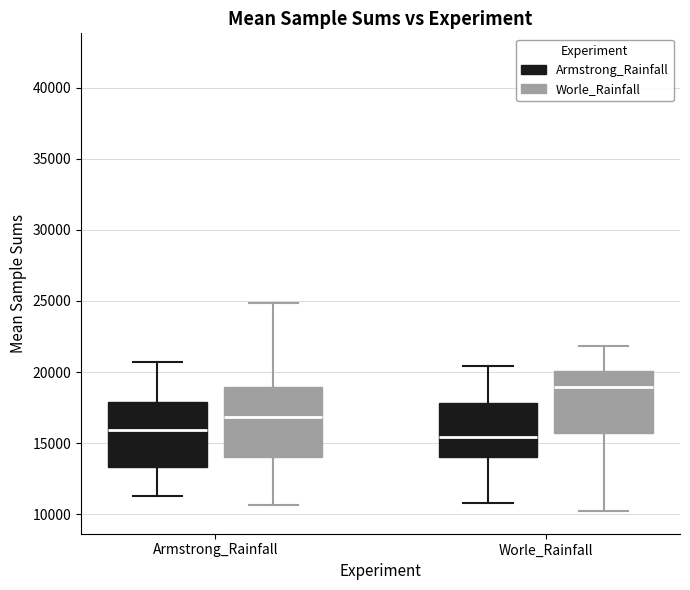

Reading left to right, read every box against the y-axis: the position of its median line, the range the box covers, and the ends of its whiskers. The values are not printed on the chart, so give them approximately, as read against the axis.

Armstrong_Rainfall (Armstrong_Rainfall): median 16000, box 13500 to 18000, whiskers 11500 to 20500
Armstrong_Rainfall (Worle_Rainfall): median 17000, box 14000 to 19000, whiskers 10500 to 25000
Worle_Rainfall (Armstrong_Rainfall): median 15500, box 14000 to 18000, whiskers 11000 to 20500
Worle_Rainfall (Worle_Rainfall): median 19000, box 15500 to 20000, whiskers 10000 to 22000